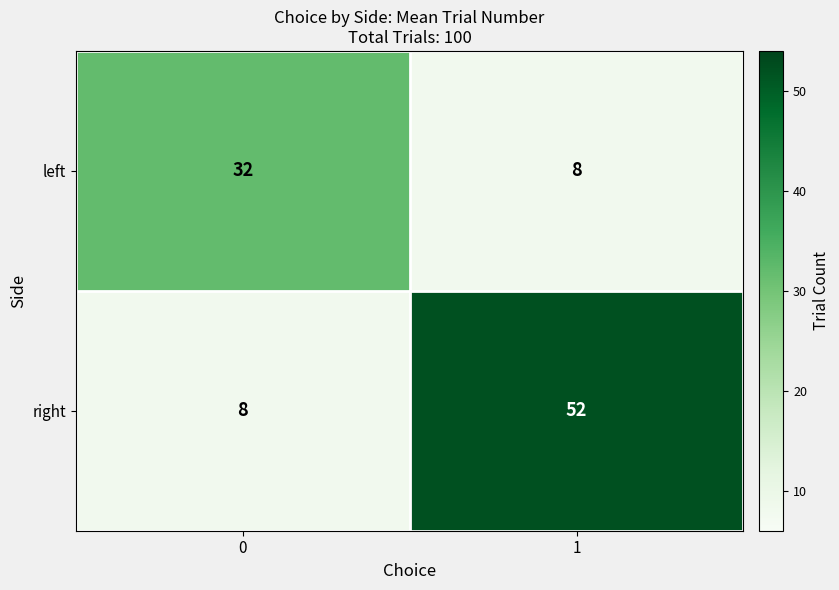

What is the total value across all series at 1?

60